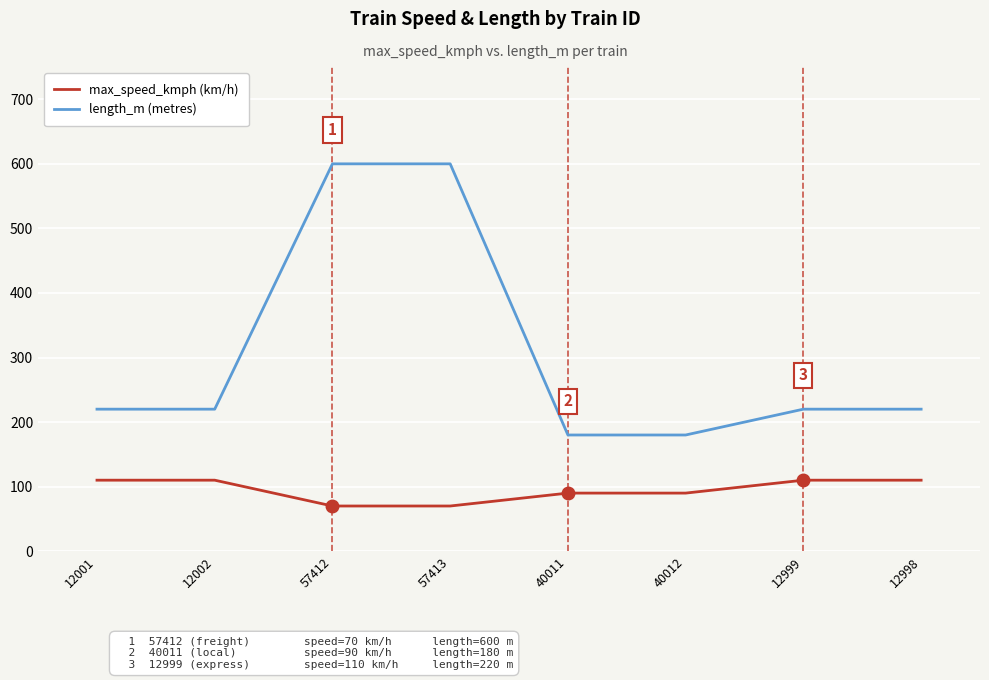

What is the average value of the length_m (metres) series?

305